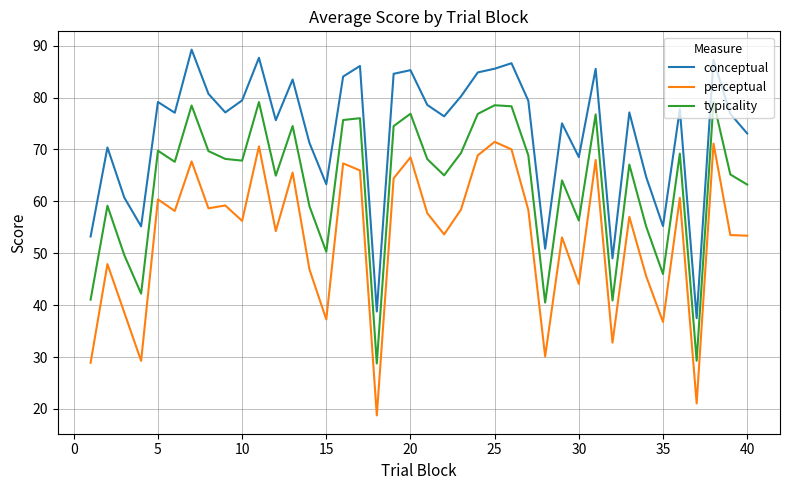

Which series has the largest range (max minus min)?

perceptual